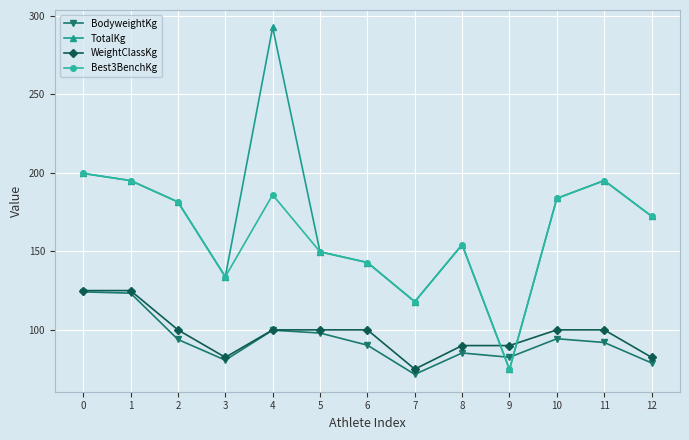

What is the minimum value for Best3BenchKg?

74.8